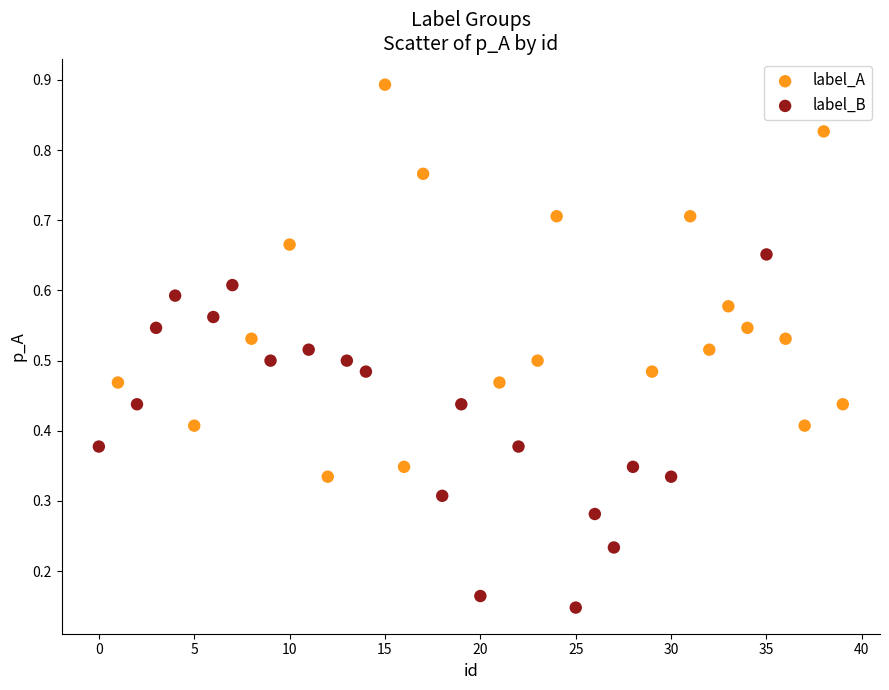

What are all the series names shown in the legend?

label_A, label_B